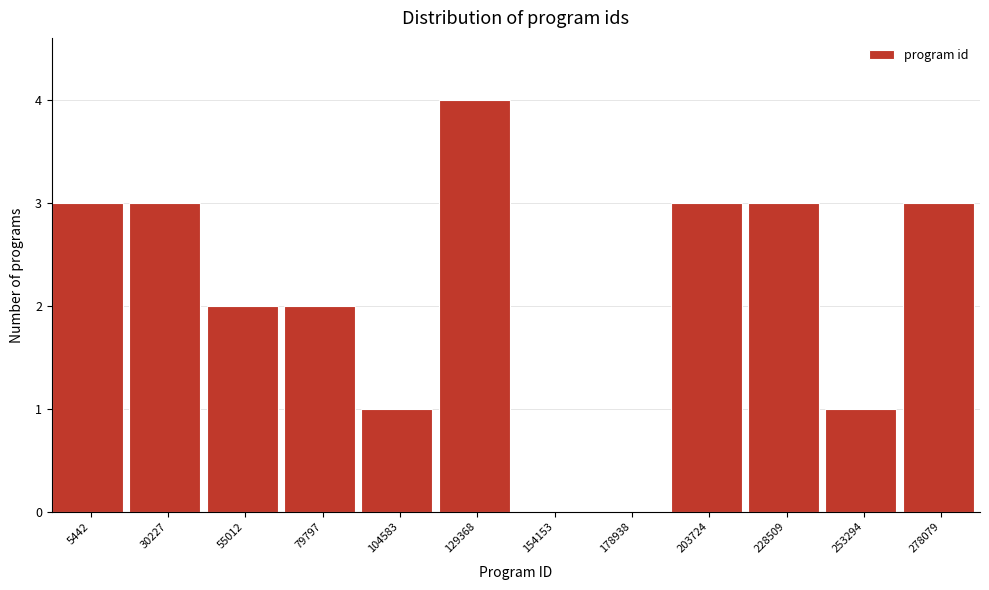

Reading left to right, list all the values displayed in this chart.

5442=3	30227=3	55012=2	79797=2	104583=1	129368=4	154153=0	178938=0	203724=3	228509=3	253294=1	278079=3